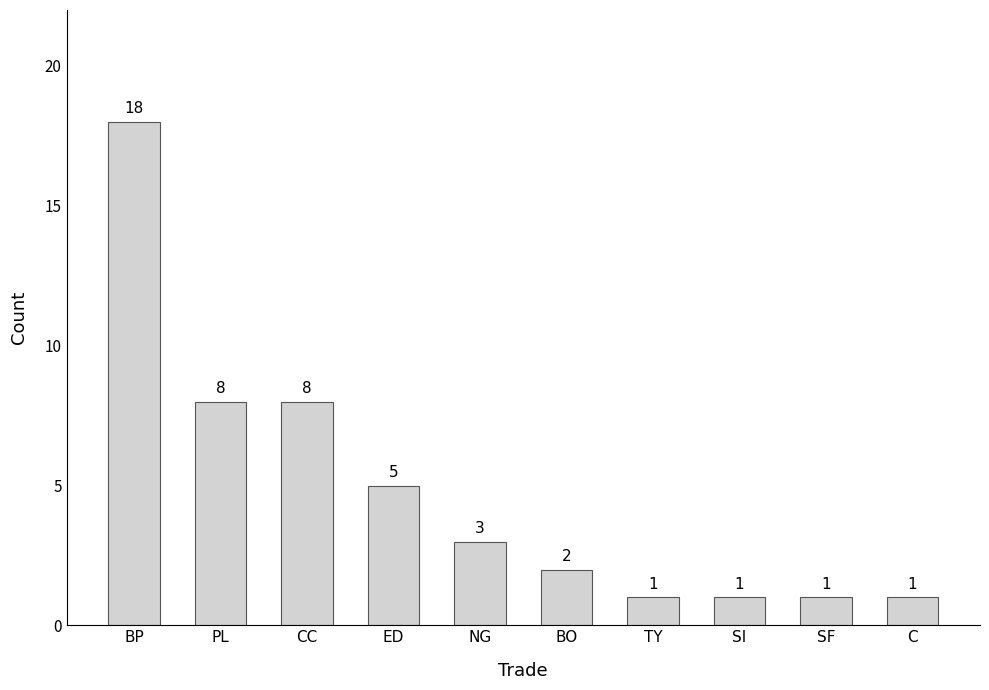

What is the average value?

5